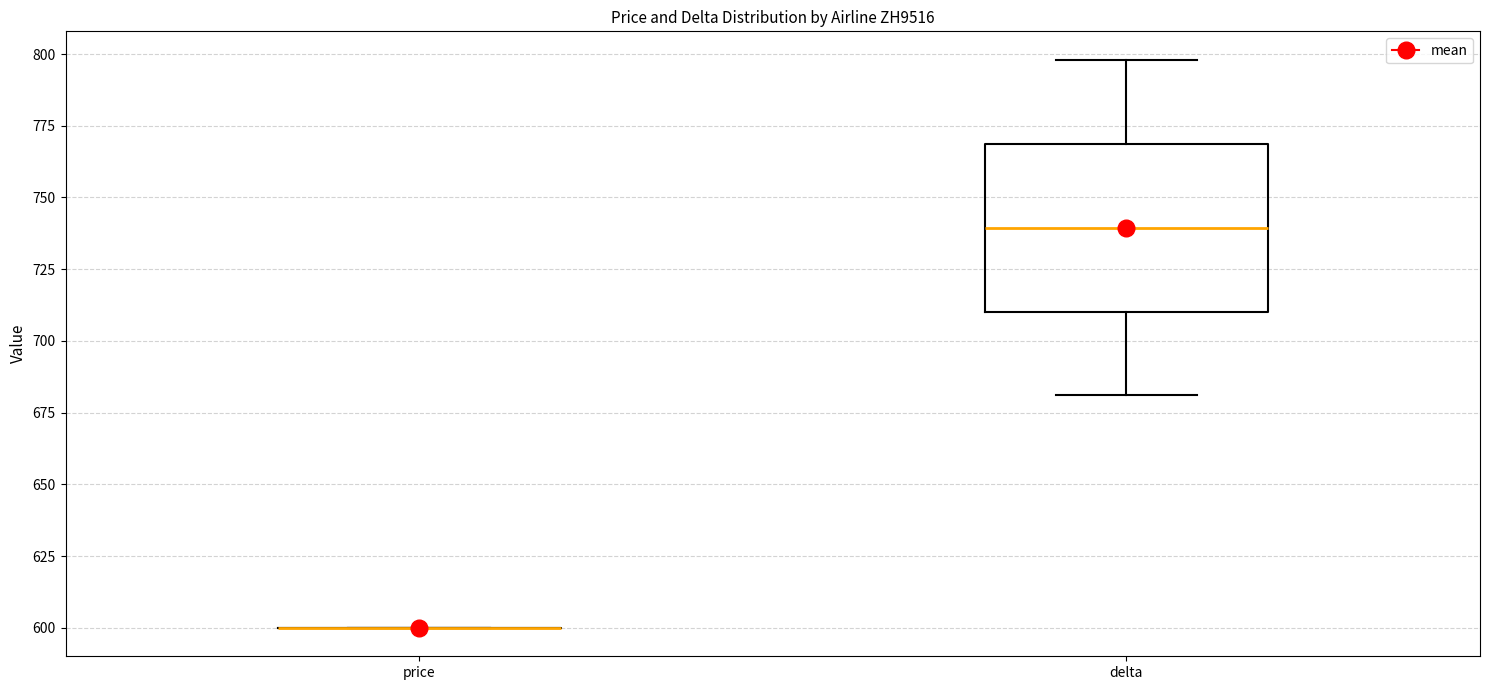

Where is the lower edge of the box for delta on the y-axis? The values are not printed on the chart, so give them approximately, as read against the axis.

710